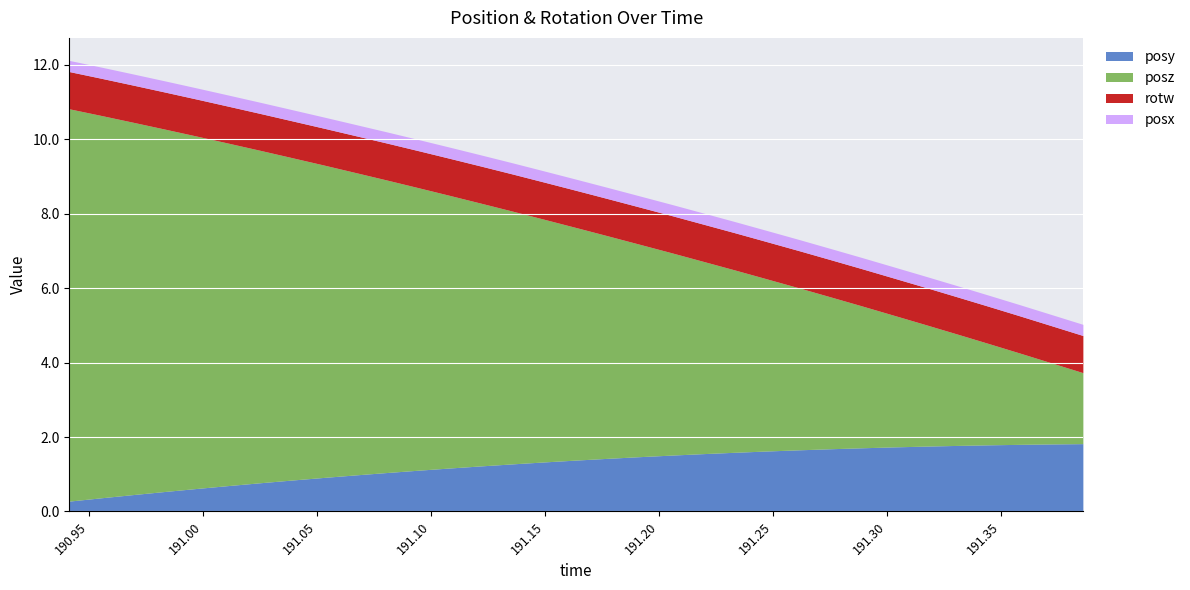

True or false: posz has more than 2 interior local peaks.

False